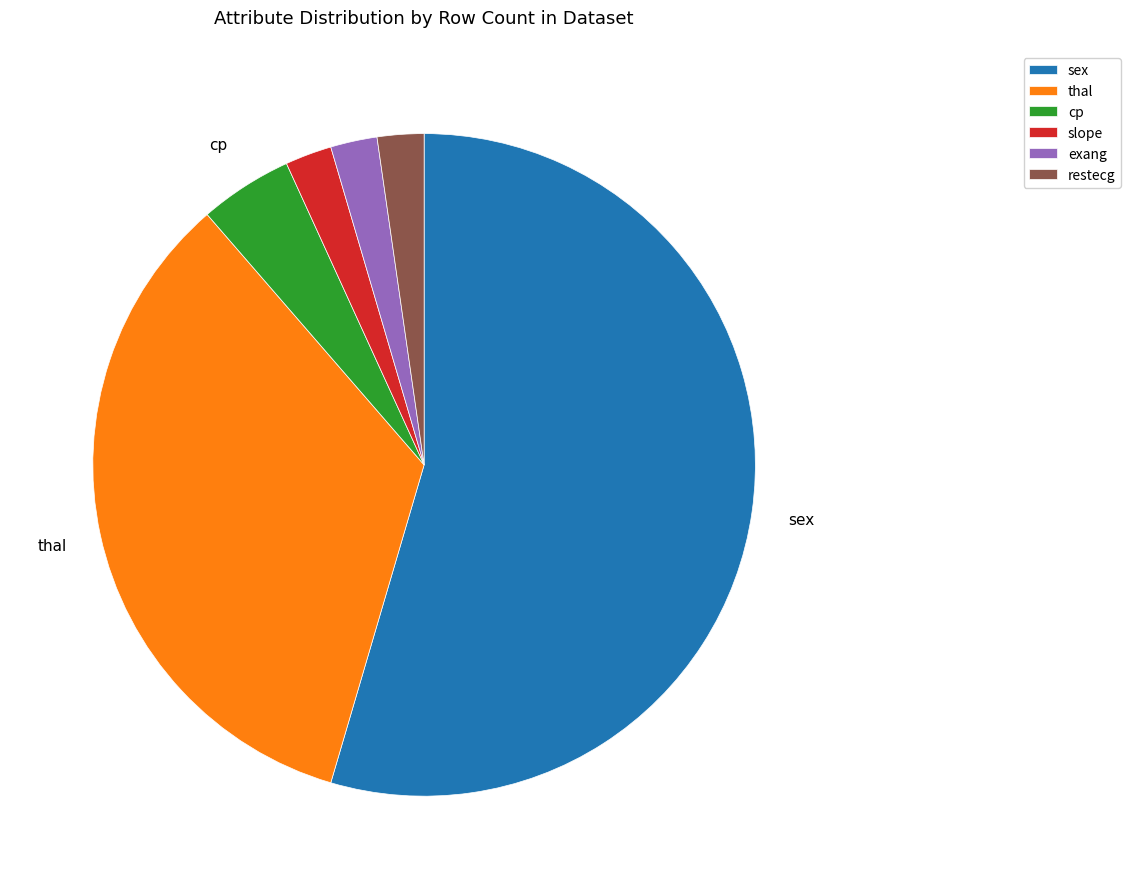

Is there a majority slice in this chart?

Yes